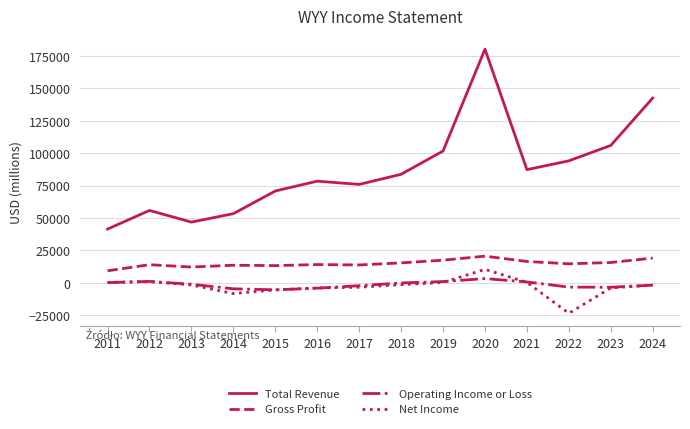

How many values in the Net Income series are below -1700?

7